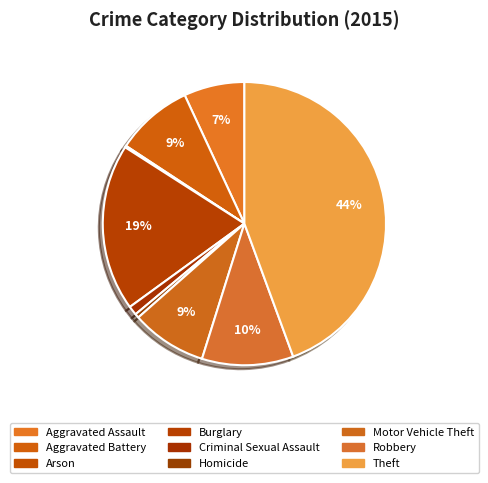

Which category has the biggest portion of the pie?

Theft